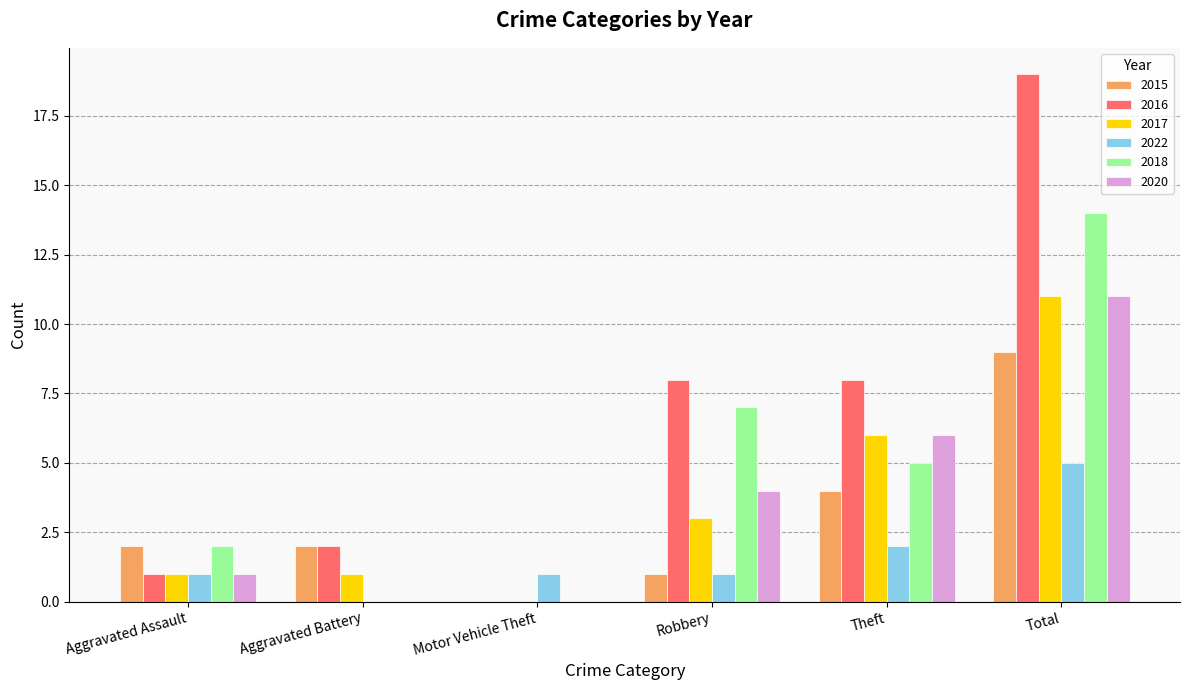

Which series changed the most between Motor Vehicle Theft and Robbery?

2016